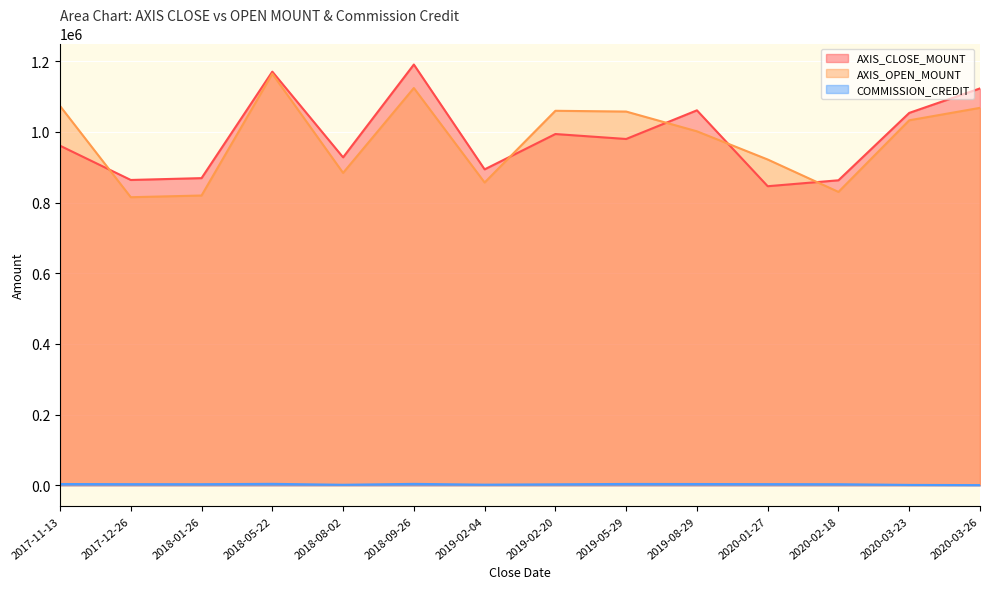

At which label does AXIS_OPEN_MOUNT reach its peak?

2018-05-22